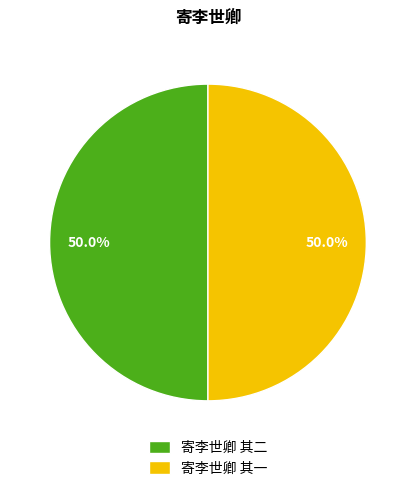

True or false: 寄李世卿 其二 accounts for 58% of the total.

False